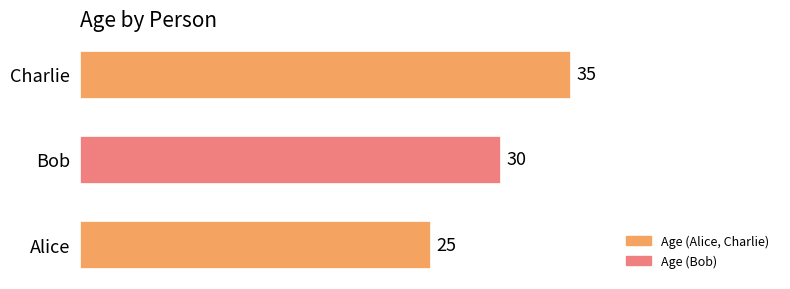

What is the ratio of the value at Charlie to the value at Alice?

1.4